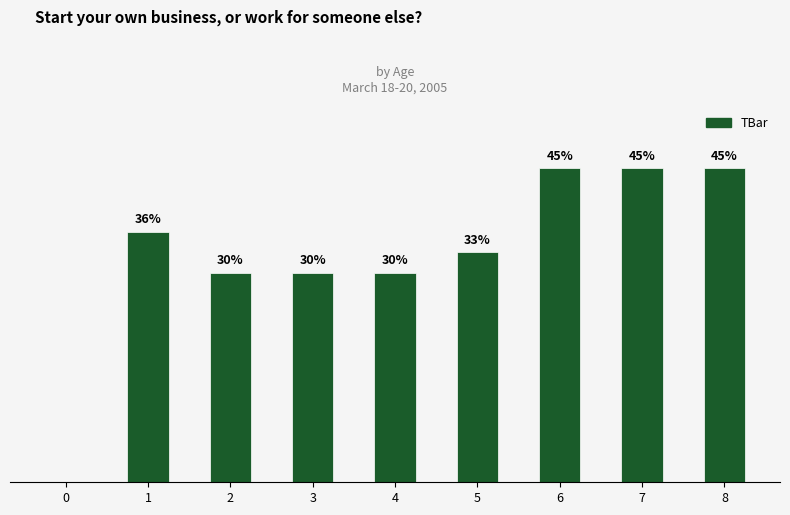

The value at 1 is 35.9. True or false?

True